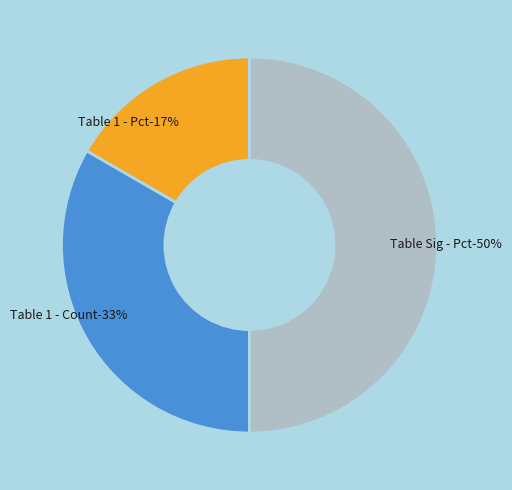

How many slices are in this pie chart?

3